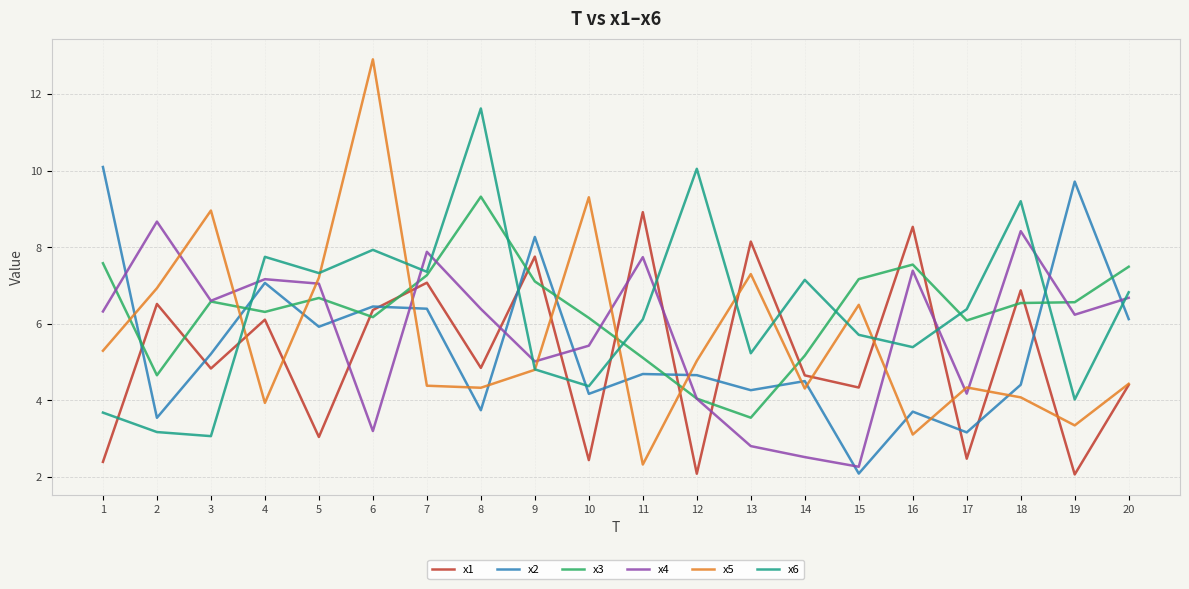

In x4, how many points are higher than both neighbors (excluding endpoints)?

6